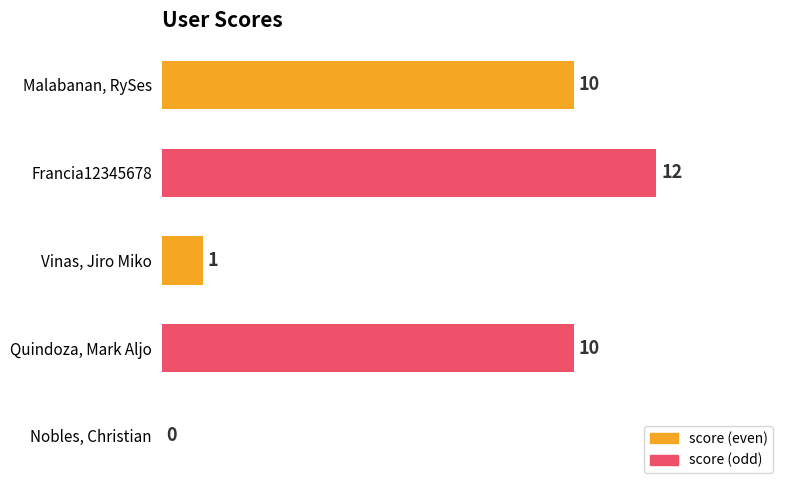

Reading bottom to top, list all the values displayed in this chart.

Nobles, Christian=0	Quindoza, Mark Aljo=10	Vinas, Jiro Miko=1	Francia12345678=12	Malabanan, RySes=10